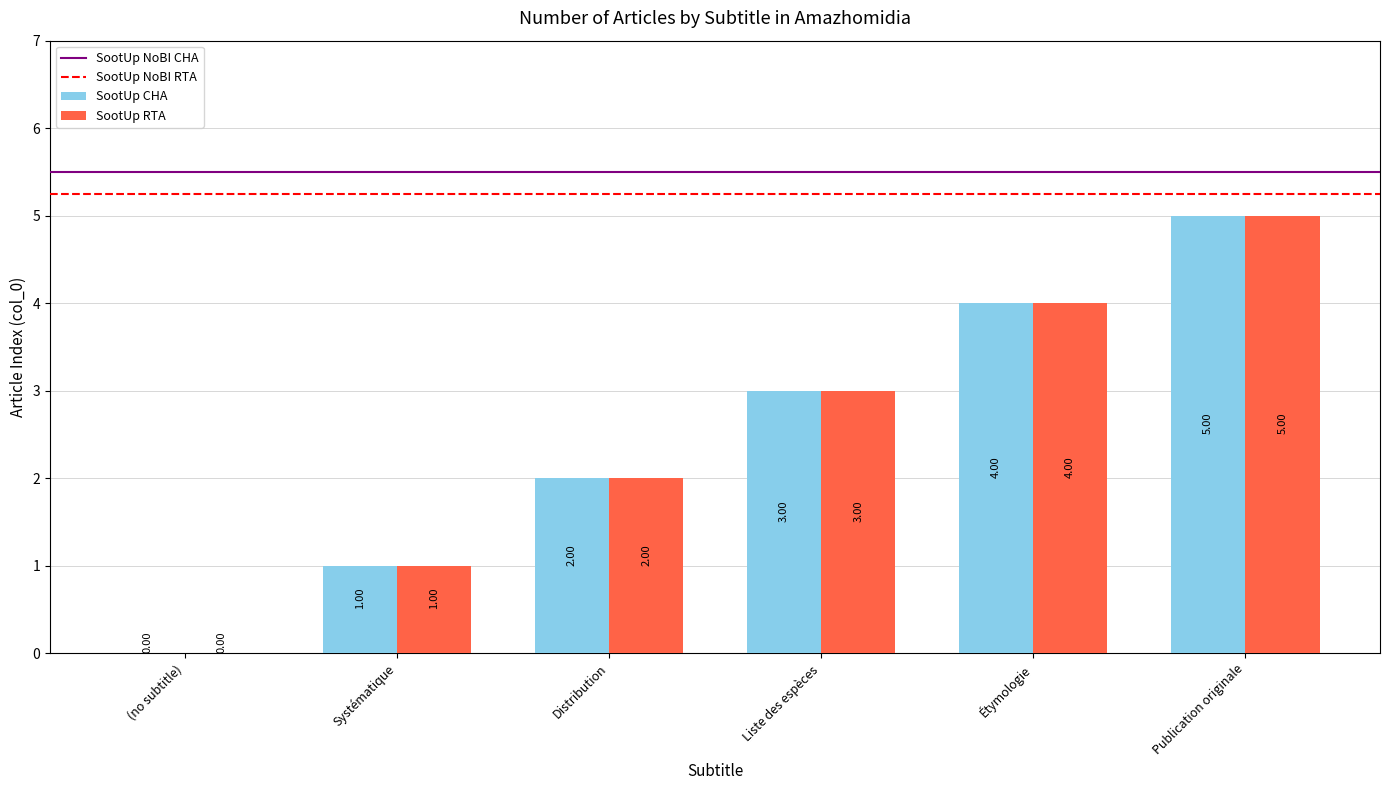

Reading left to right, list all the values displayed in this chart.

SootUp CHA: 0	1	2	3	4	5
SootUp RTA: 0	1	2	3	4	5